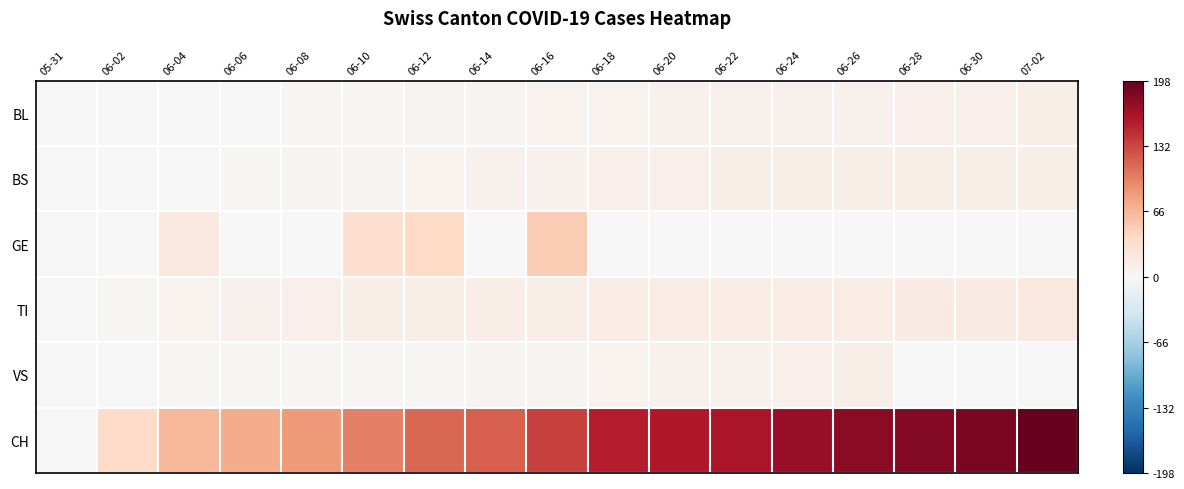

What is the spread (max minus min) of values at 06-20?

159